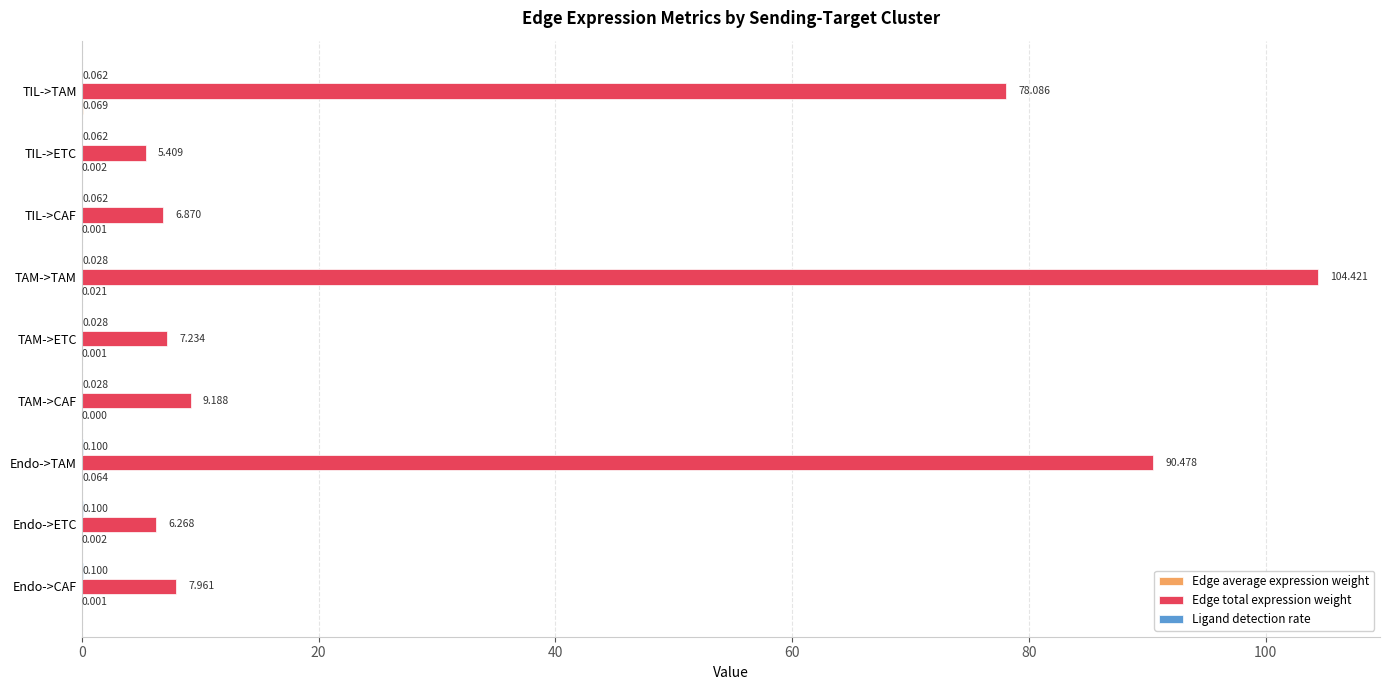

At which category is the sum across all series the highest?

TAM->TAM